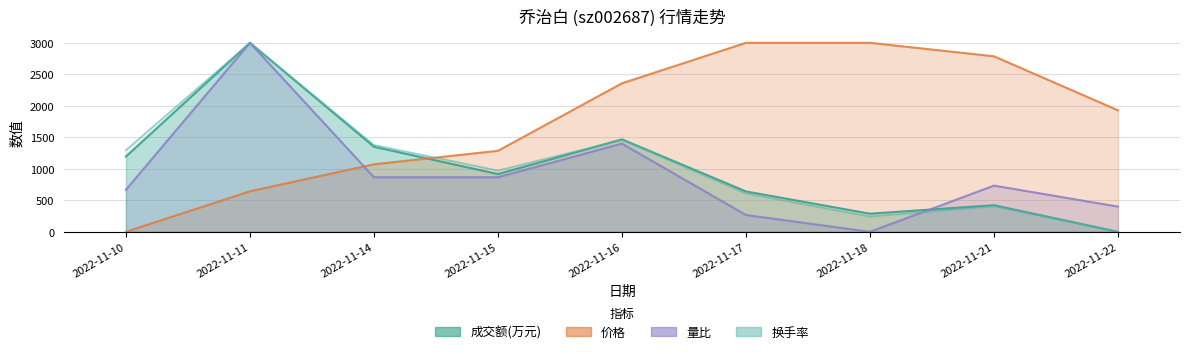

How many lines are shown in the chart?

4